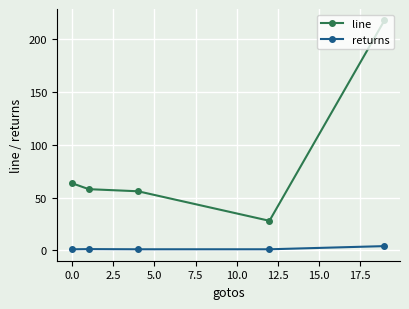

Which series has the largest total across all categories?

line